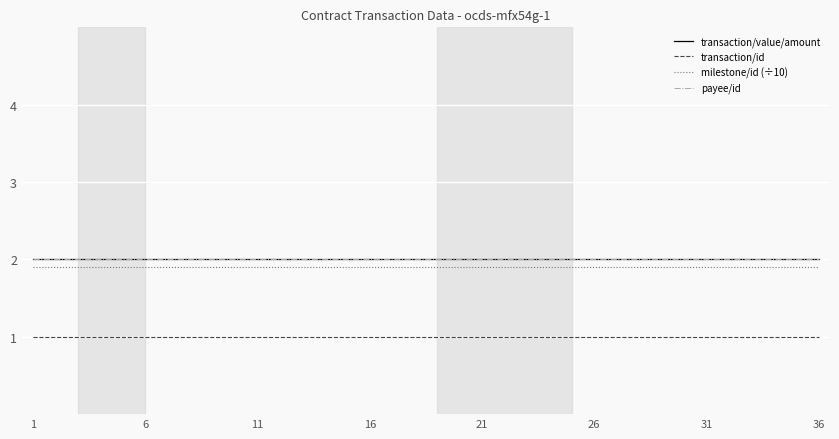

How many lines are shown in the chart?

4